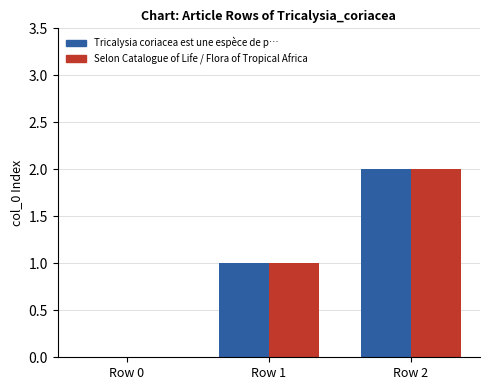

At which category is the sum across all series the highest?

Row 2